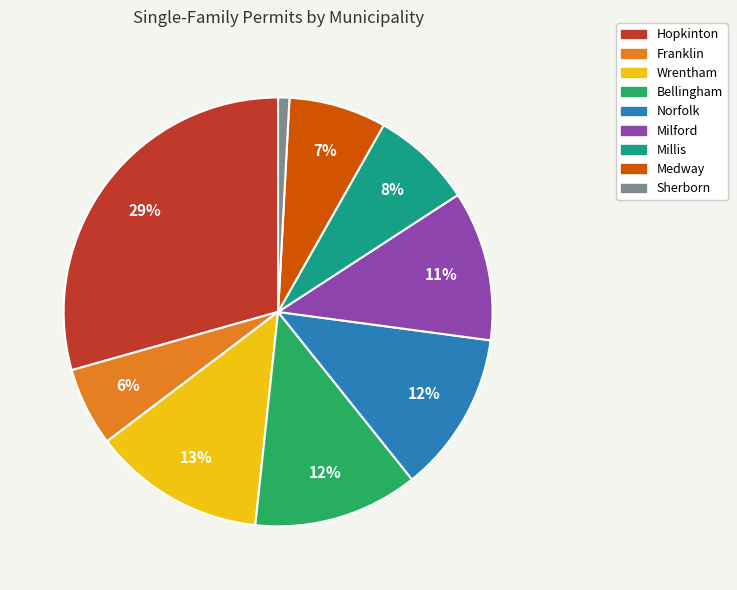

True or false: Sherborn accounts for 1% of the total.

True